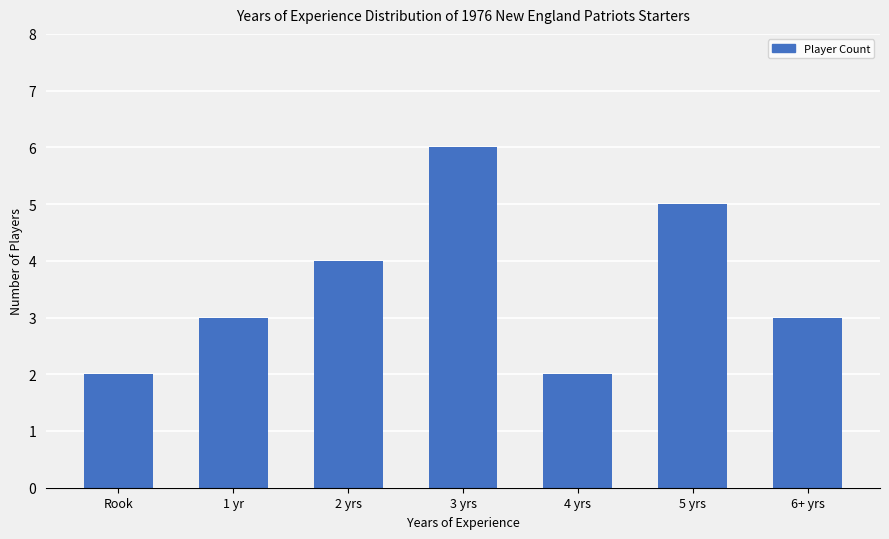

What is the label of the 6th bar from the left?

5 yrs